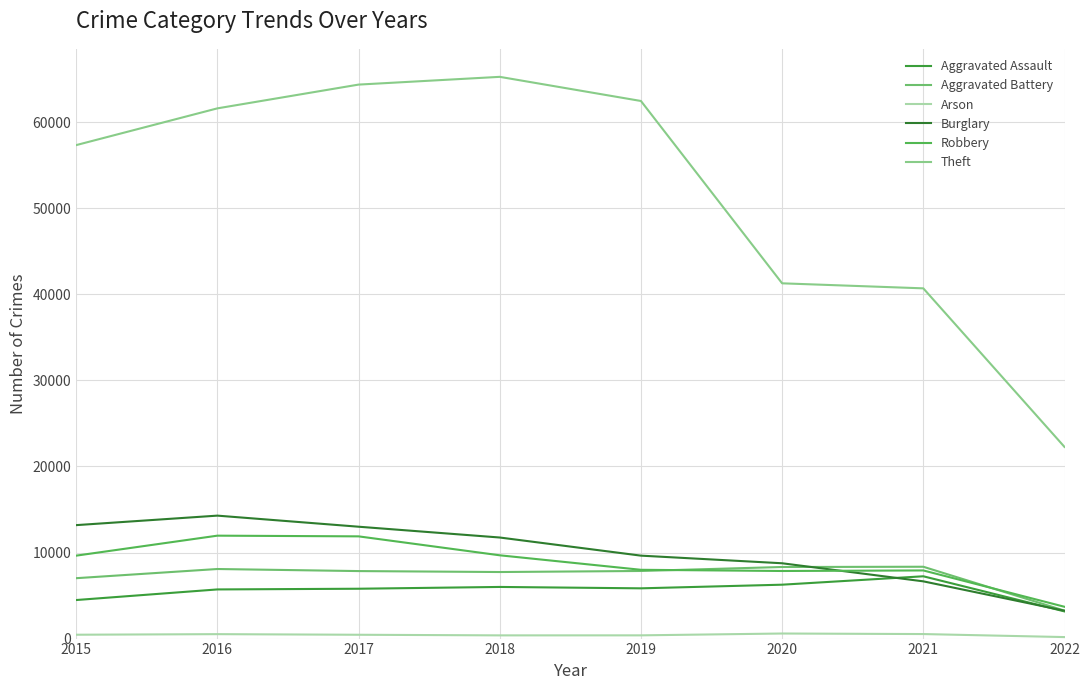

What is the difference between the maximum and minimum values in the Aggravated Battery series?

5102